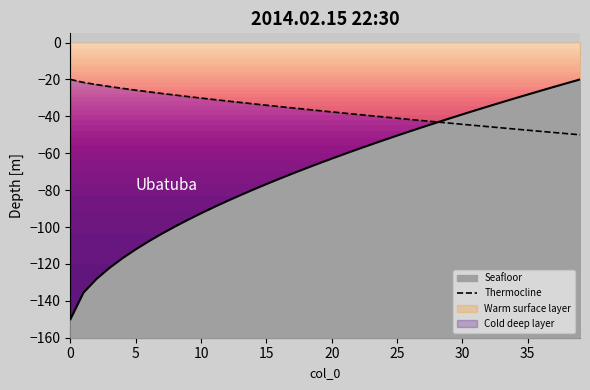

Is it true that the value at 11 is -43.7?

False